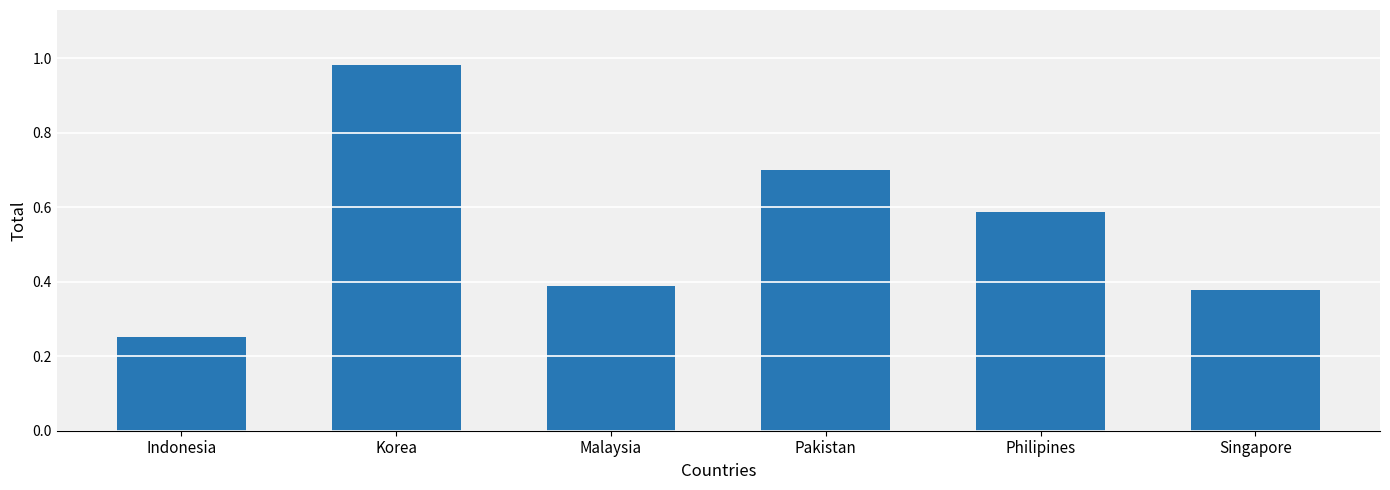

What is the label of the 5th bar from the left?

Philipines